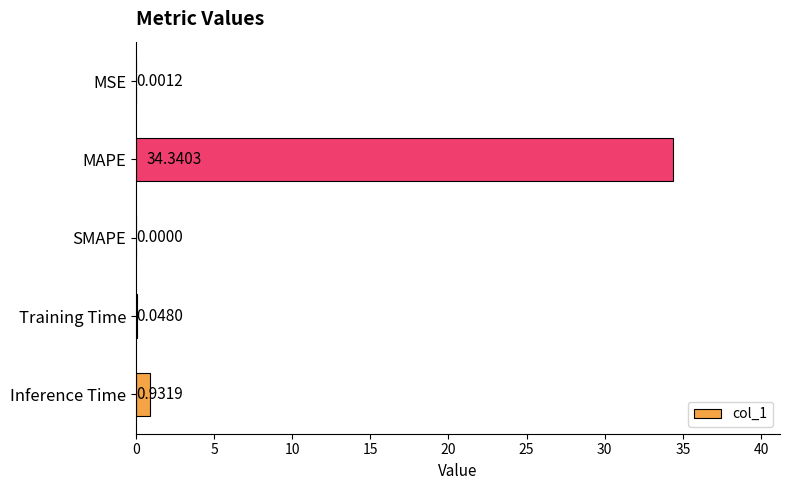

Which category has the highest value across all series?

MAPE